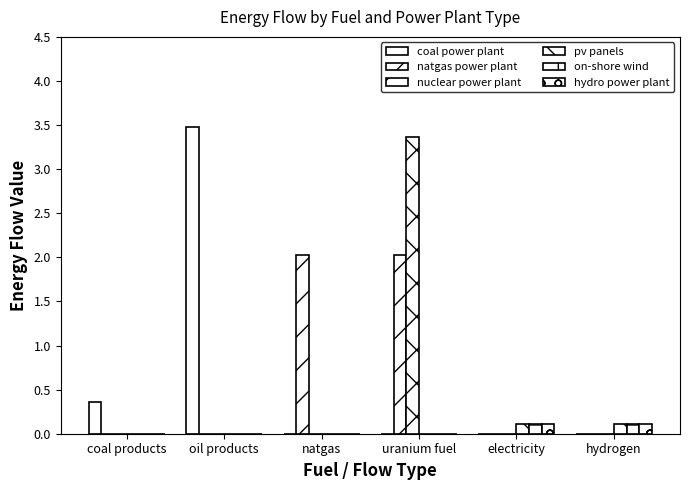

How many groups of bars are there?

6